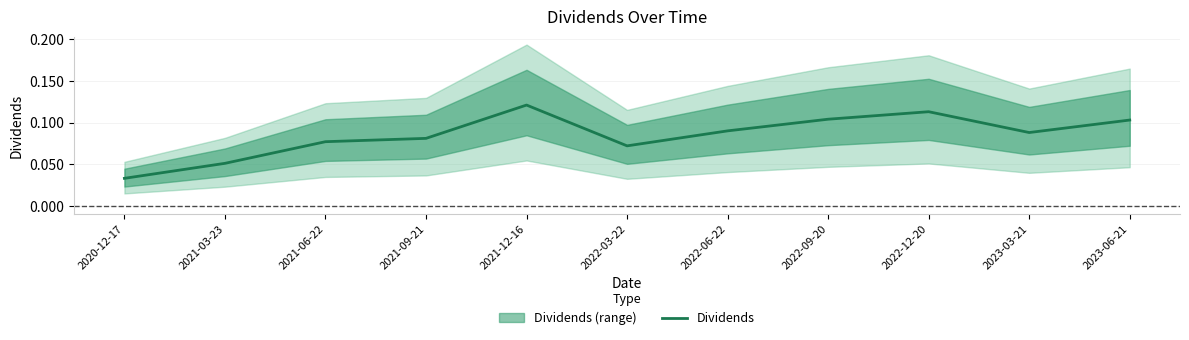

Read the value at 2022-03-22.

0.1